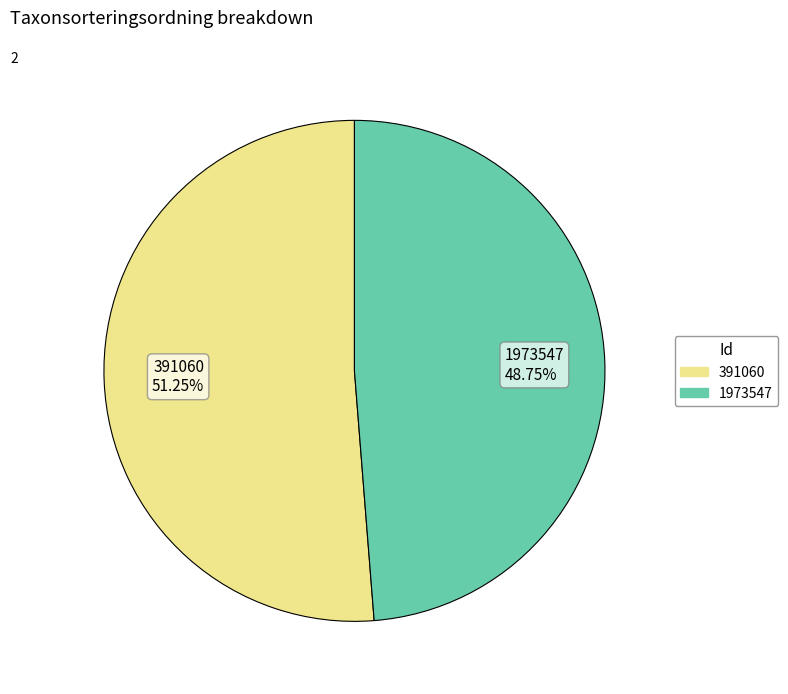

How many slices are in this pie chart?

2